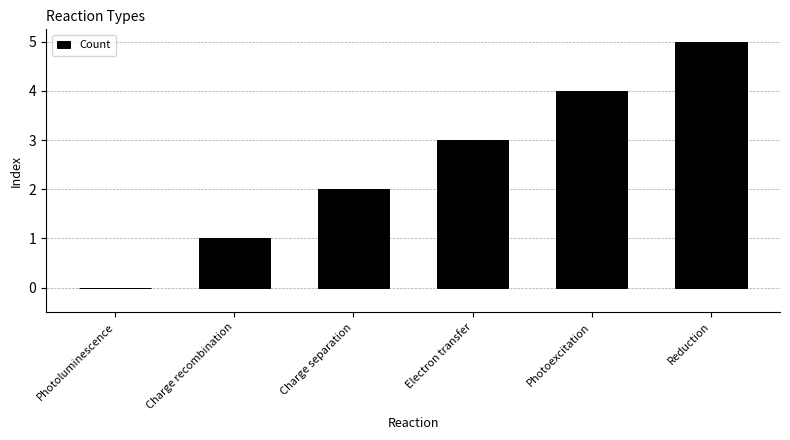

The value at Charge separation is 3. True or false?

False